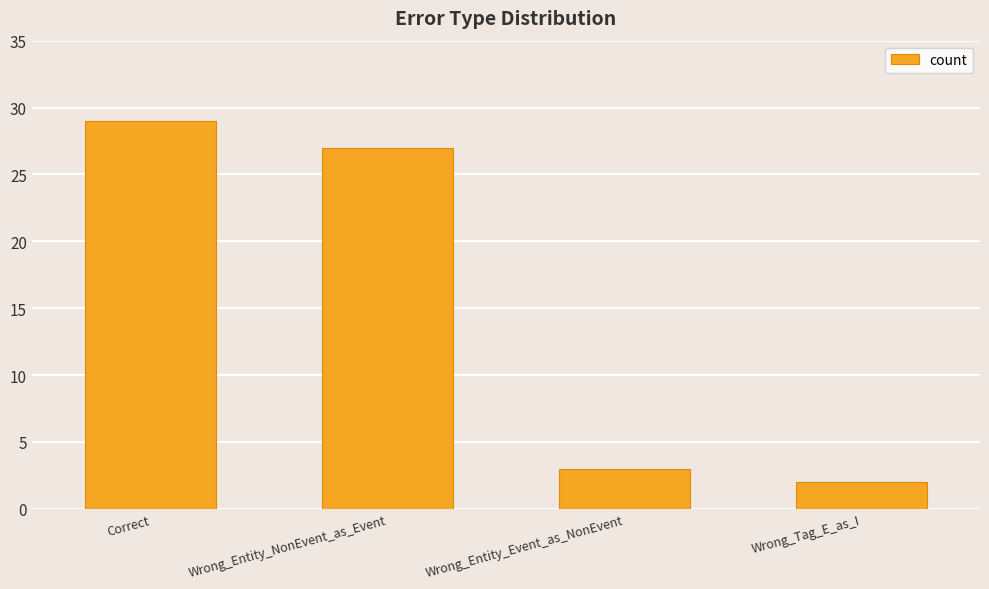

What is the difference between the second highest and minimum values?

25